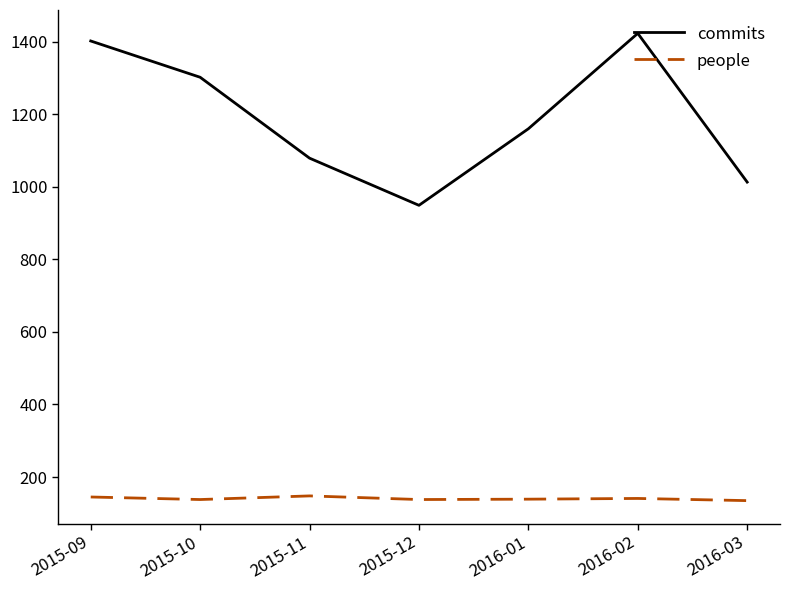

What is the maximum value for commits?

1423